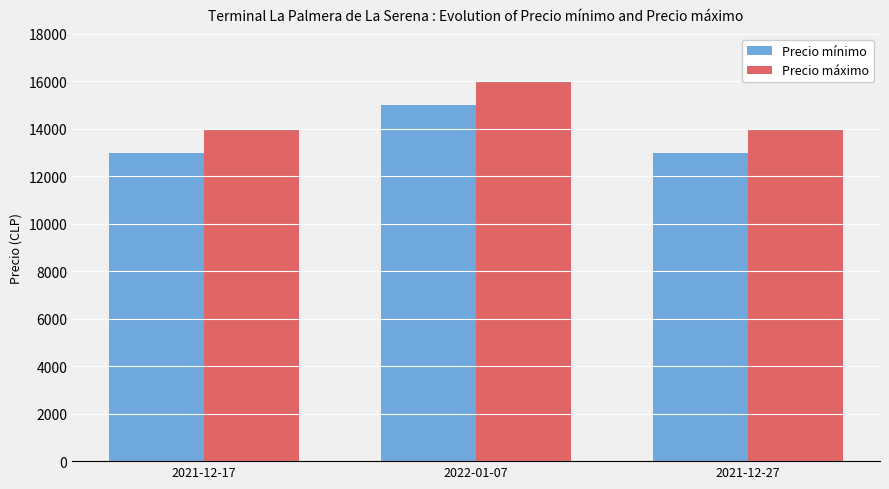

Does the chart contain any negative values?

No